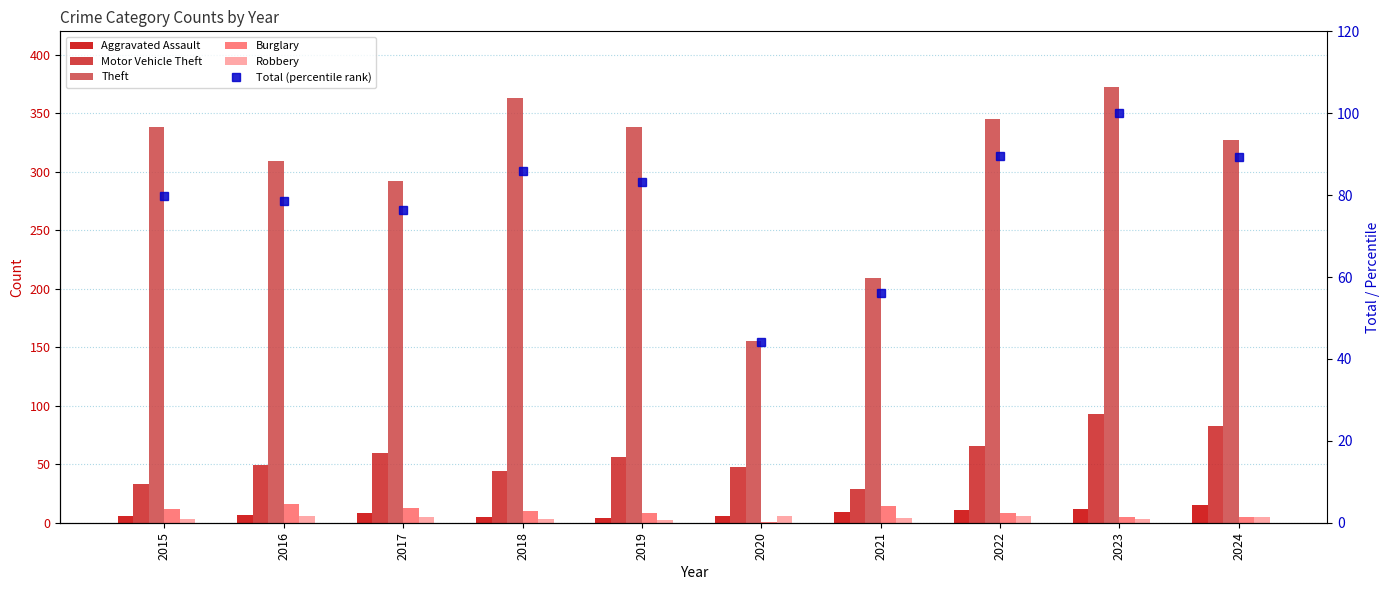

Where does the Aggravated Assault series first go above 8?

2021